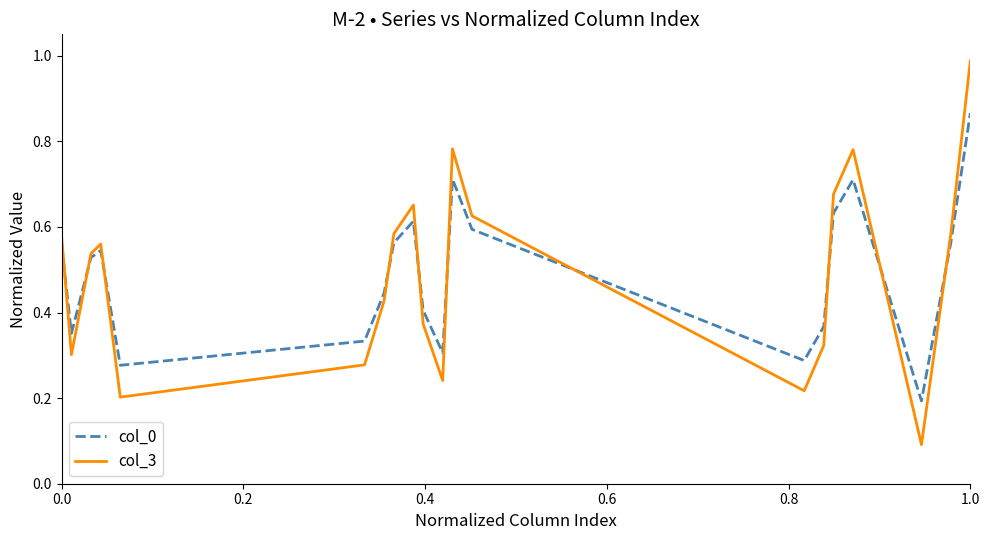

Which series has the widest spread of values?

col_3